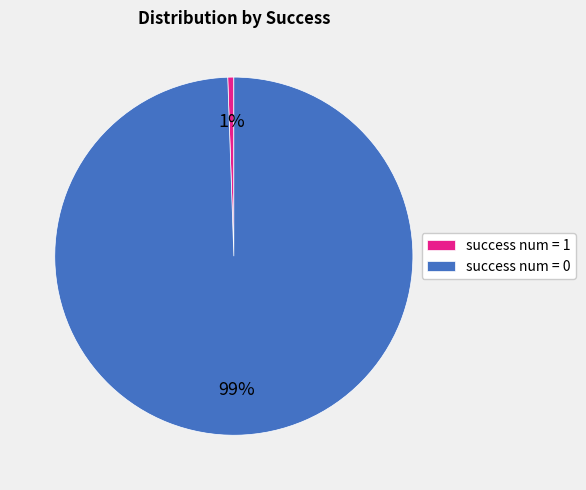

Which category has the biggest portion of the pie?

success num = 0